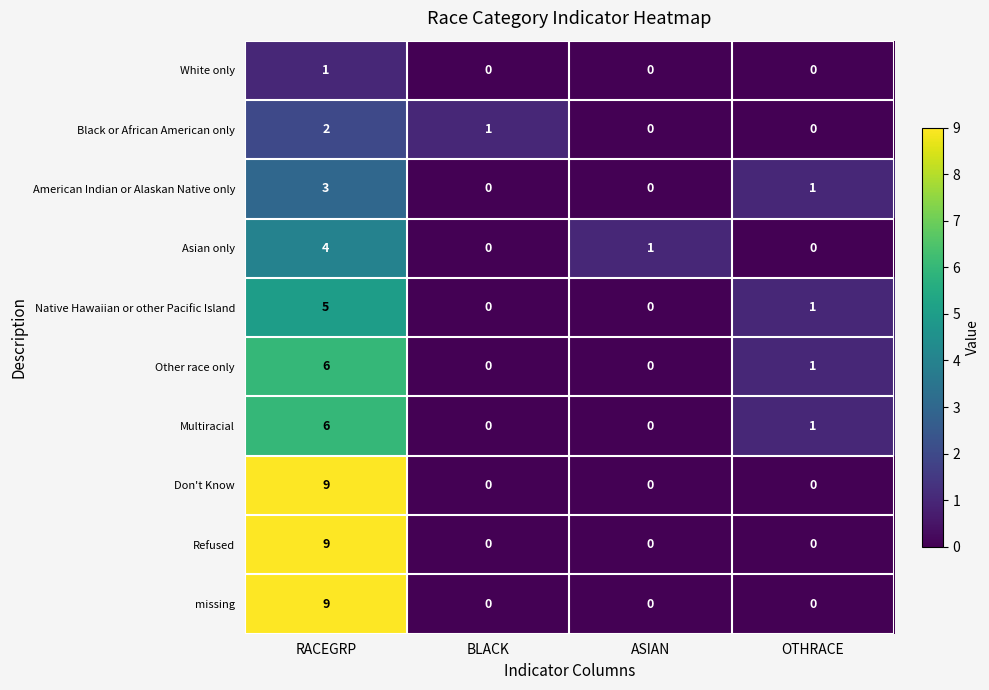

What is the difference between the highest and lowest values at RACEGRP?

8